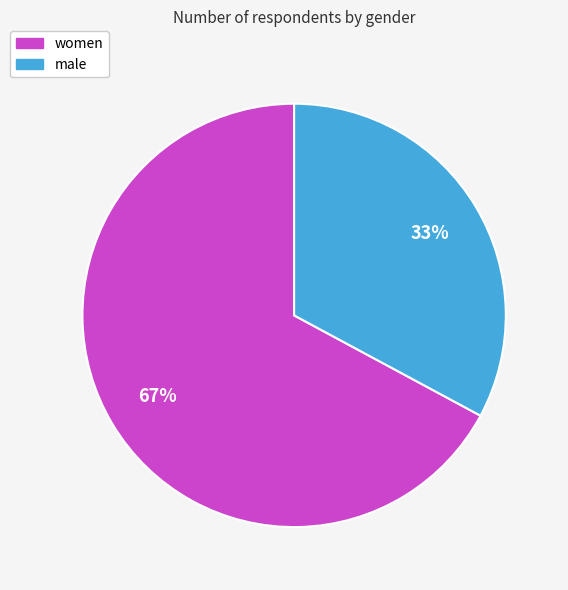

To the nearest percent, what is the average slice percentage?

50%